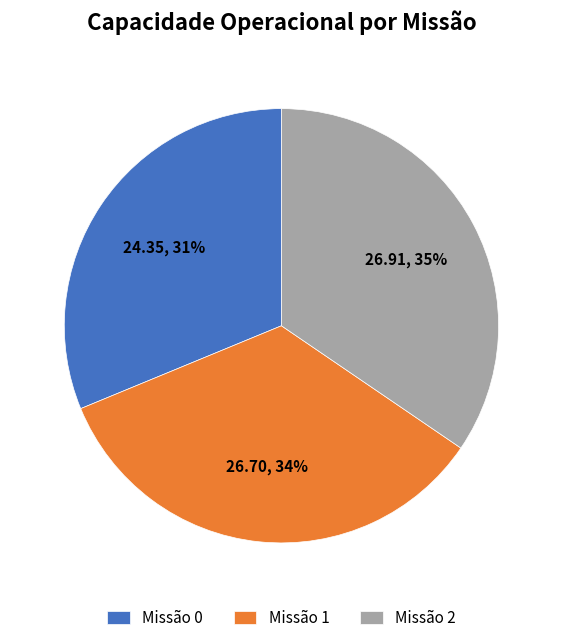

Which has a higher value, Missão 0 or Missão 1?

Missão 1